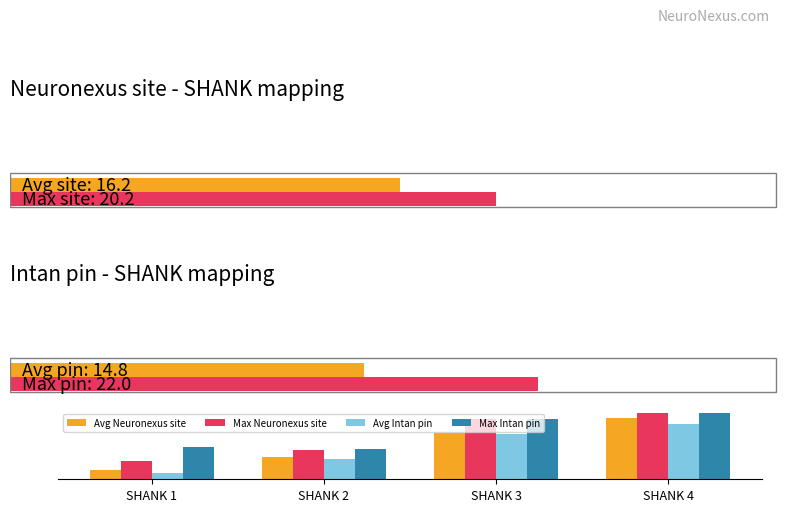

How many data points does each series have?

4